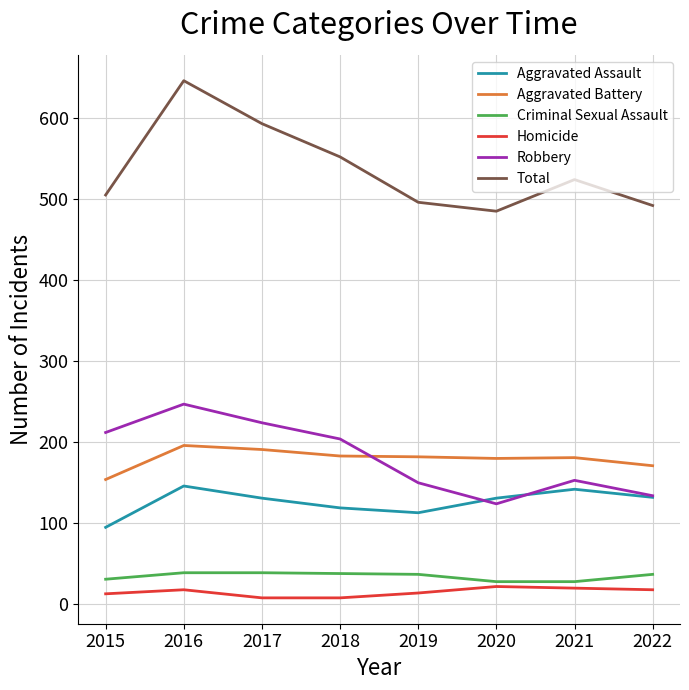

What is the average value of the Total series?

537